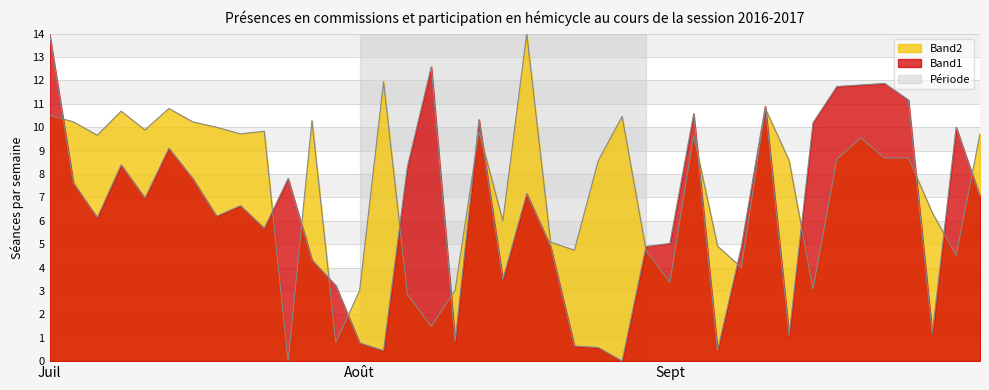

The value of Band1 at 8 is 2.0. True or false?

False